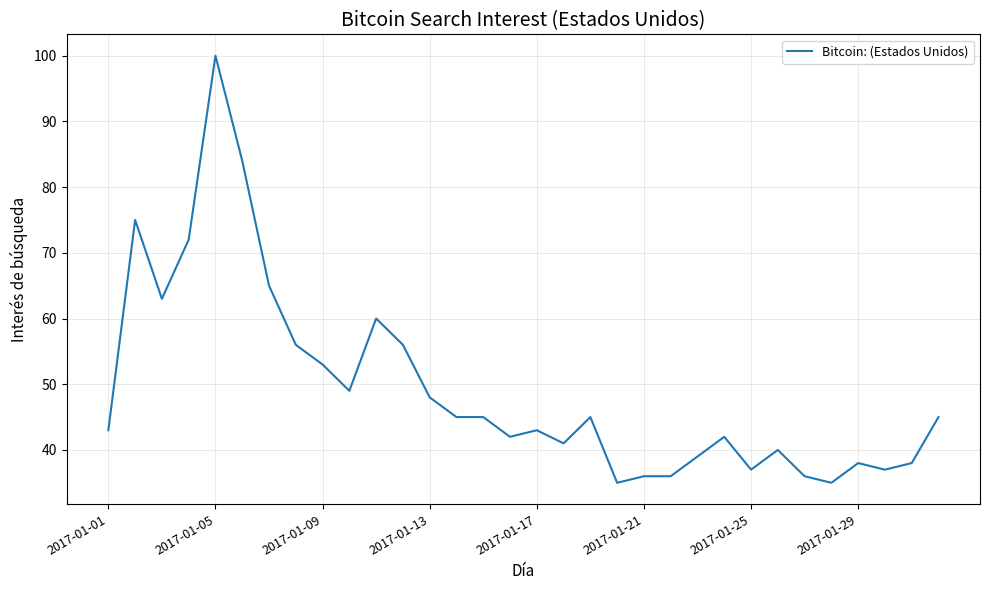

What is the greatest value displayed?

100